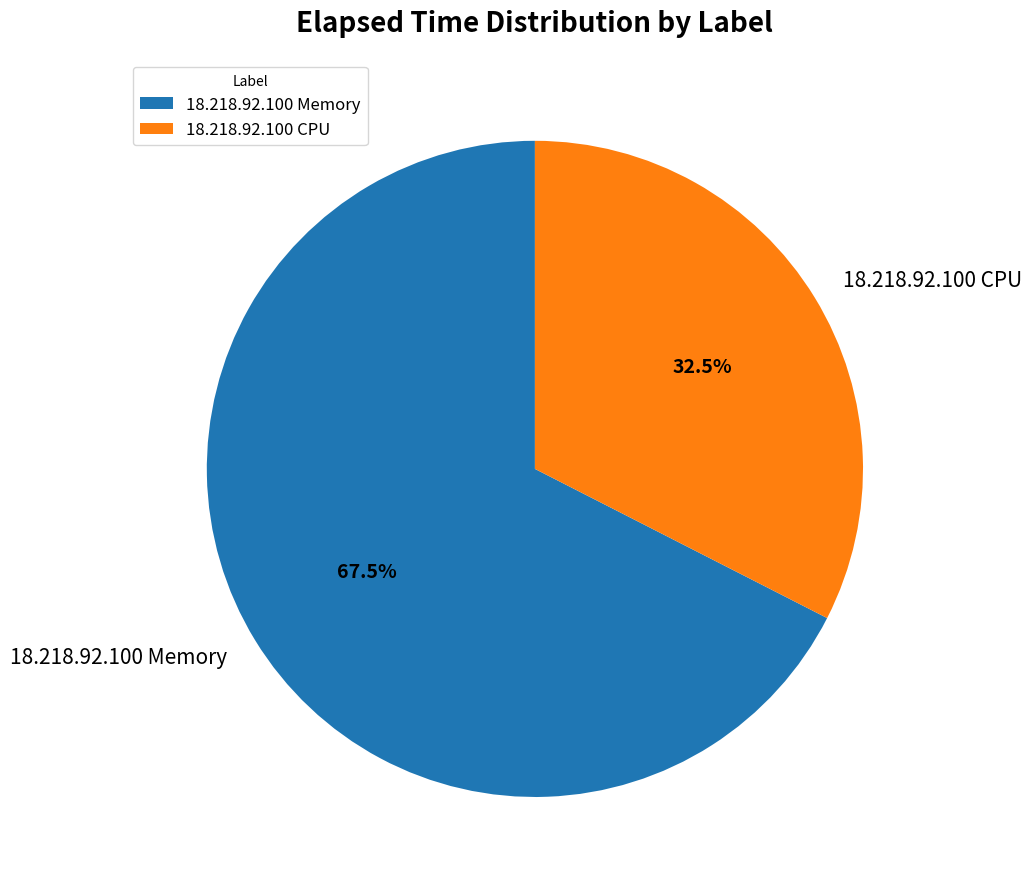

Which slice represents more than half of the pie?

18.218.92.100 Memory